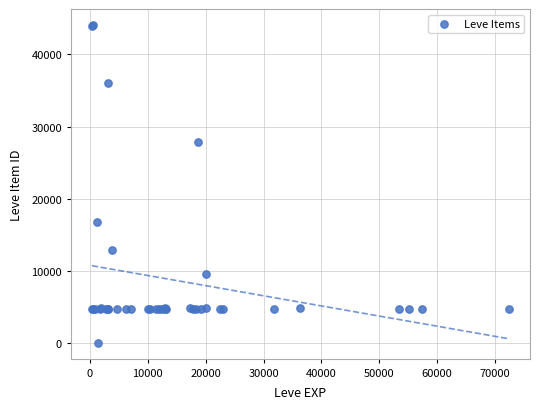

What Y value in the scatter plot is closest to 22050?

16734